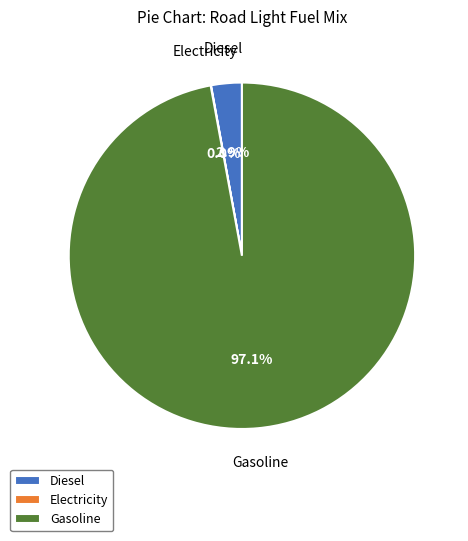

Which category accounts for the majority?

Gasoline